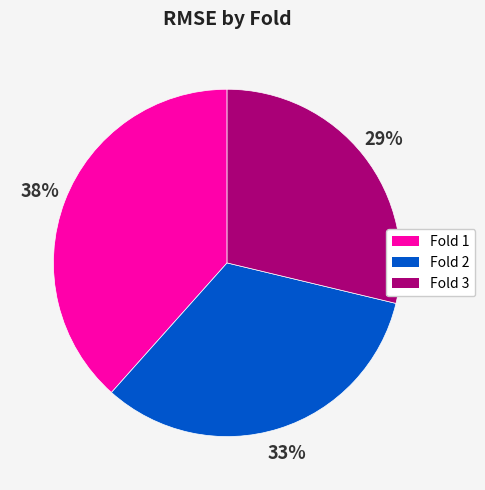

What is the ratio of the value at Fold 1 to the value at Fold 3?

1.3